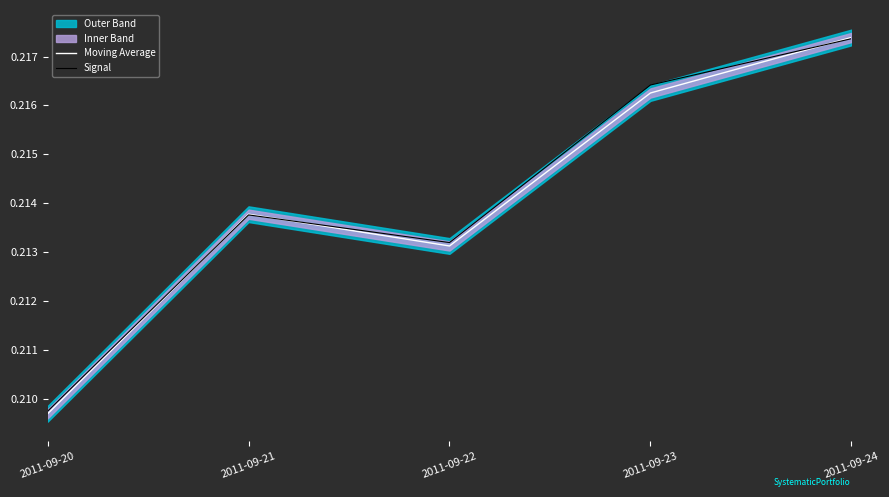

Reading left to right, extract all data points from this chart.

Moving Average: 0.2	0.2	0.2	0.2	0.2
Signal: 0.2	0.2	0.2	0.2	0.2